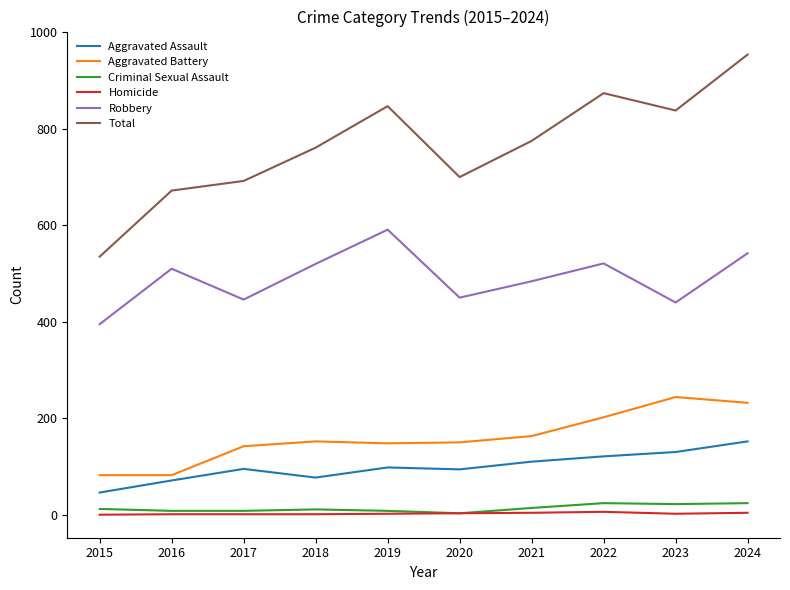

How many values in the Homicide series are below 2?

4